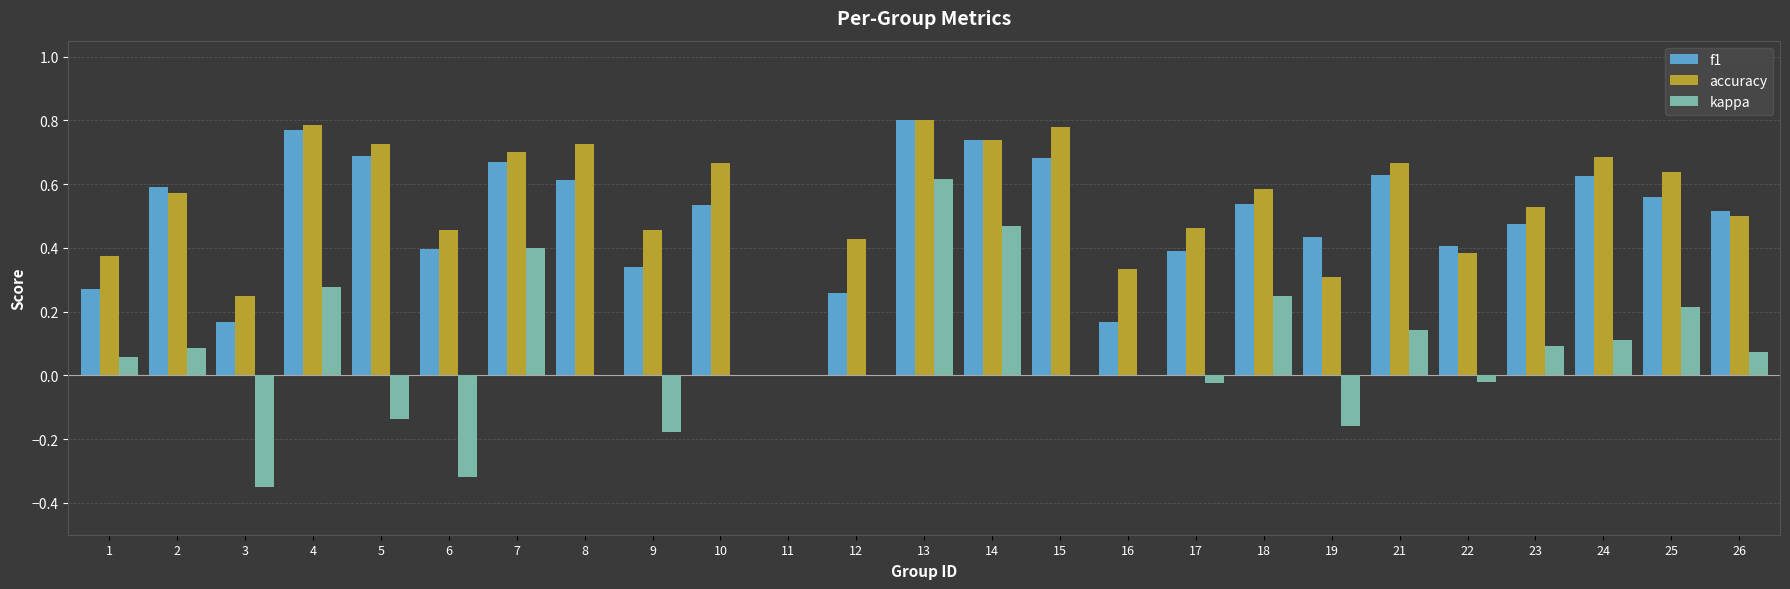

What is the sum of all accuracy values?

13.5